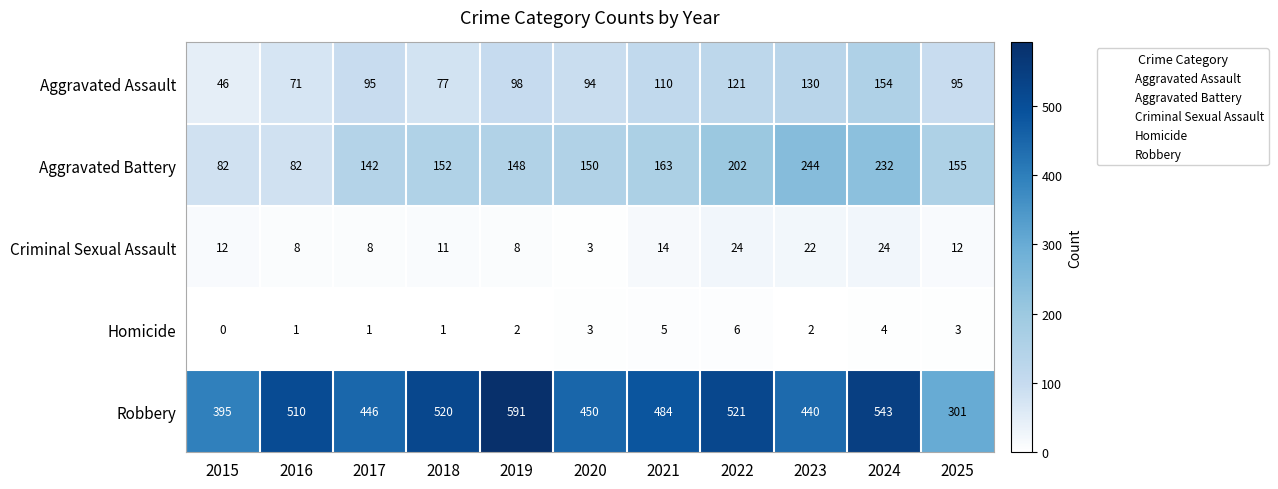

List the series in order of their peak value, lowest first.

Homicide, Criminal Sexual Assault, Aggravated Assault, Aggravated Battery, Robbery